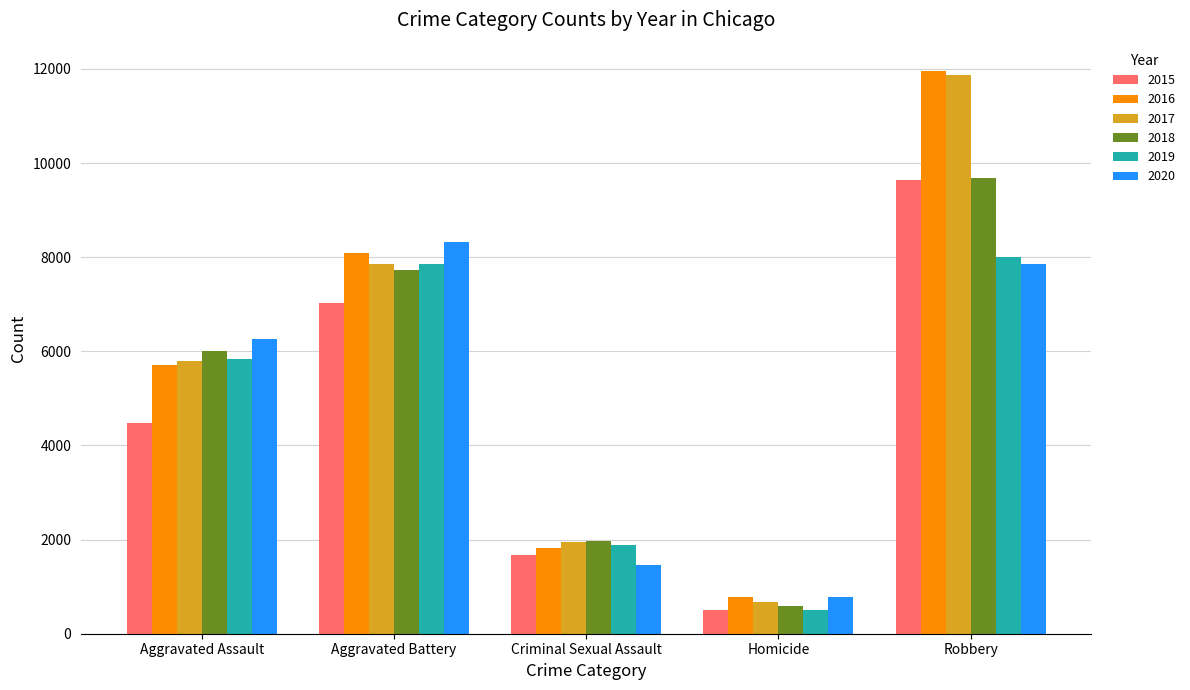

Count the number of data series in this chart.

6